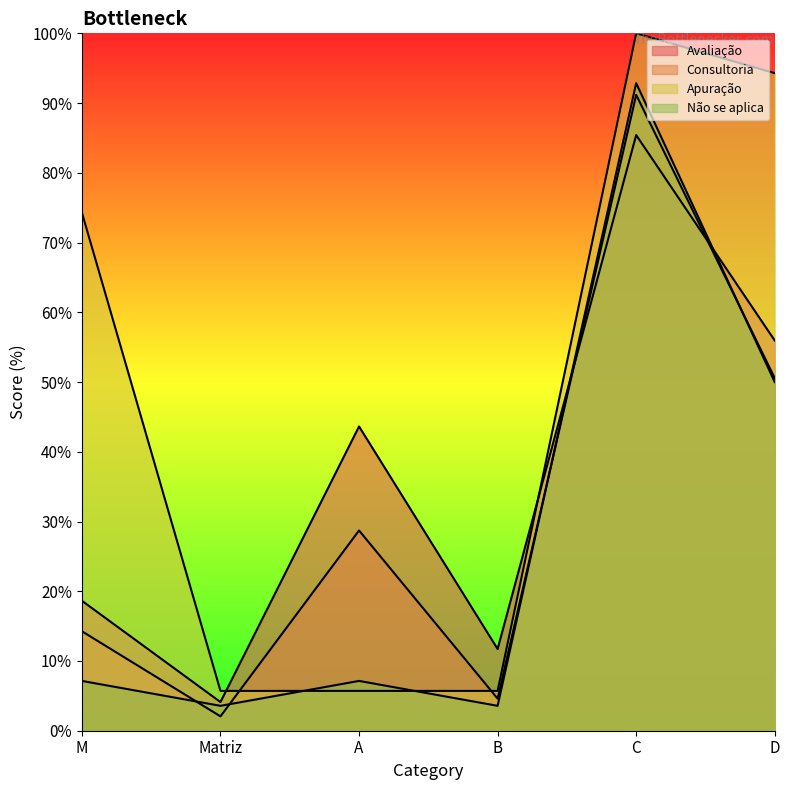

True or false: Avaliação has more than 0 interior local peaks.

True